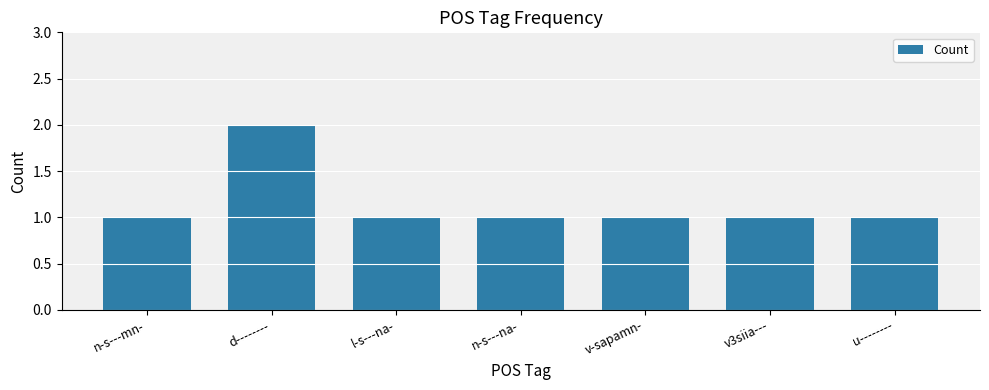

Count the number of data series in this chart.

1